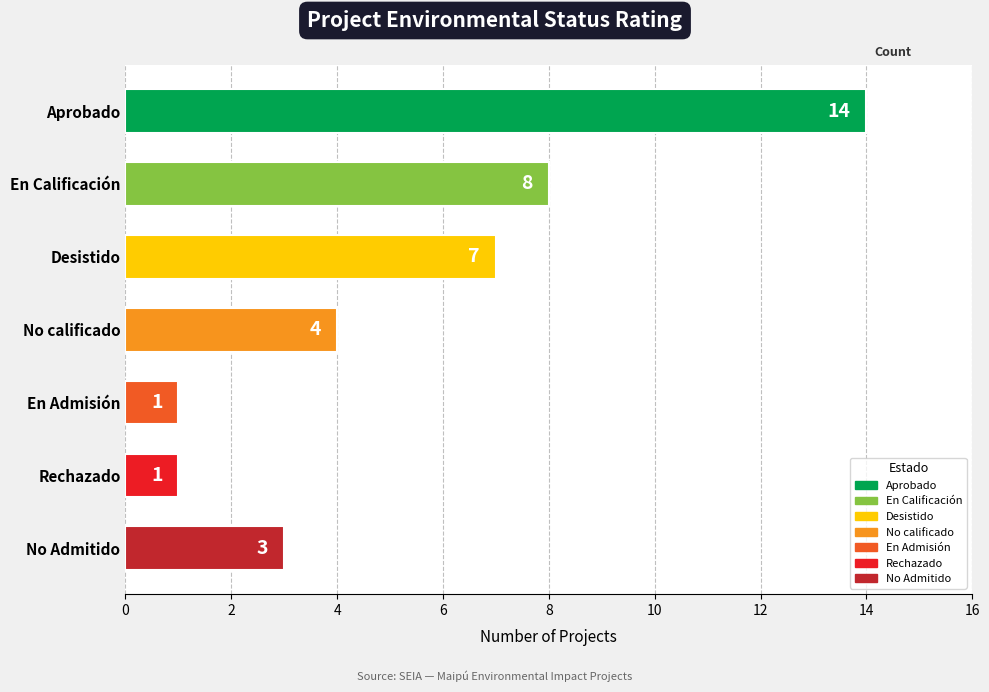

The chart shows a value of 12 at En Calificación. True or false?

False